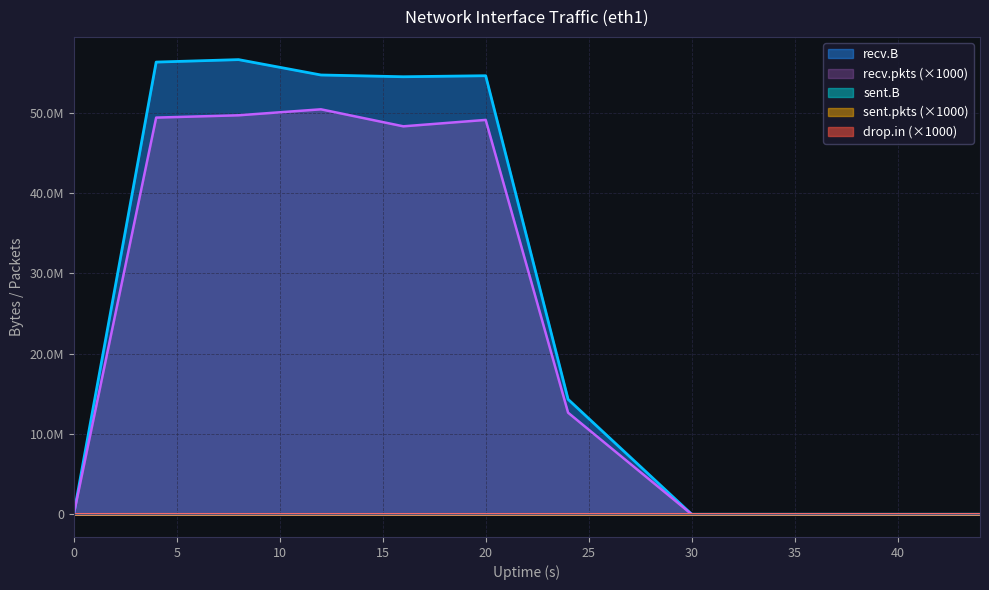

What is the difference between the sent.pkts values at 36 and 4?

1000